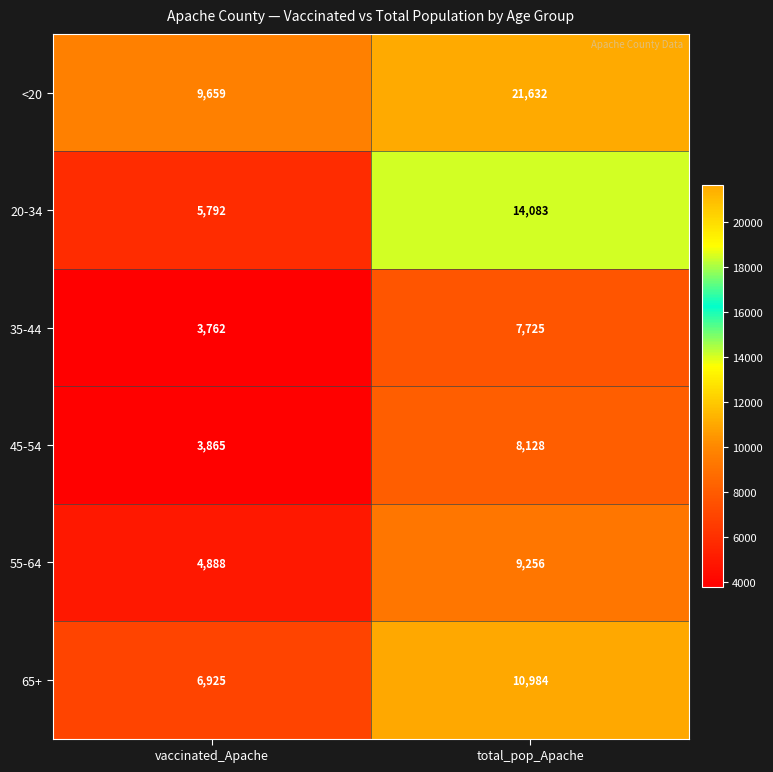

The value of 35-44 at total_pop_Apache is 5392. True or false?

False